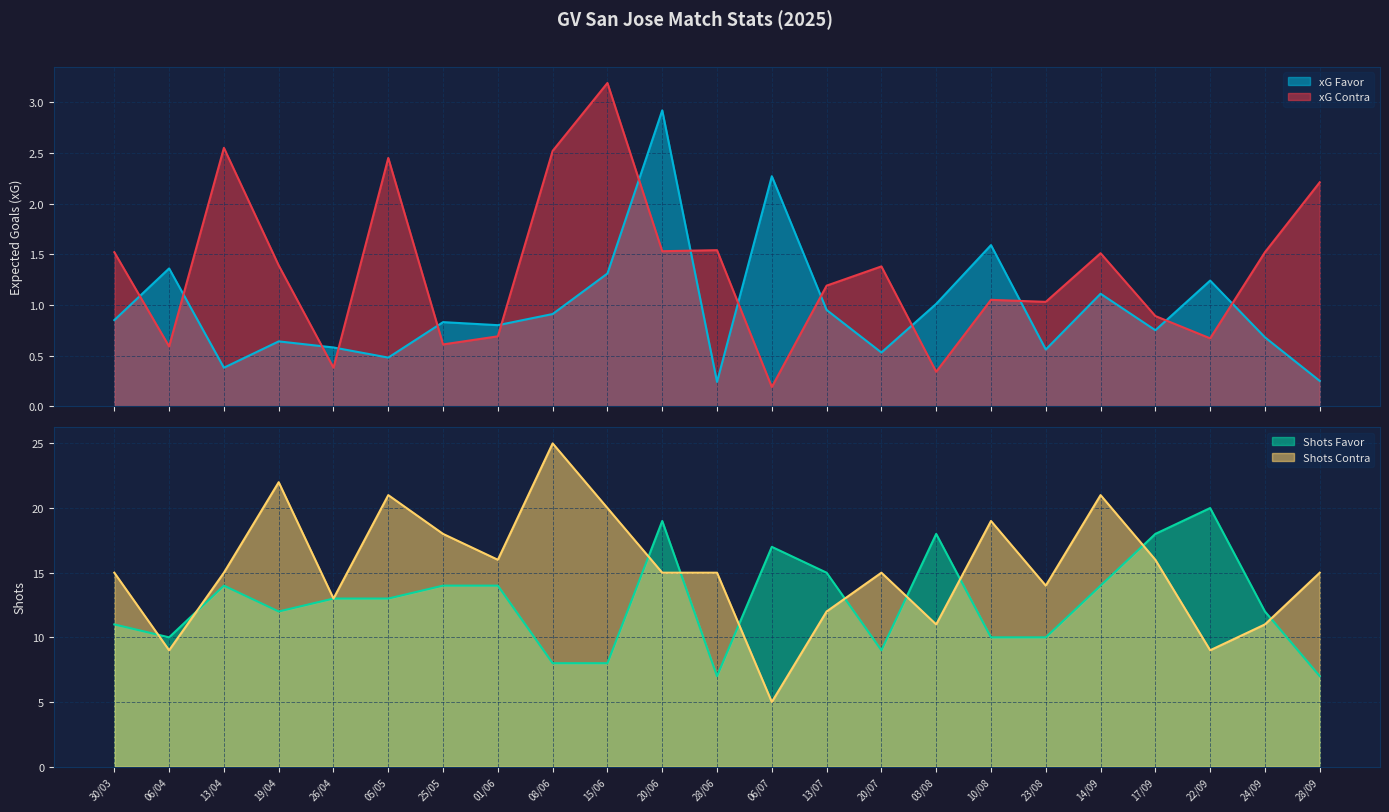

Which series has the widest spread of values?

xG Contra